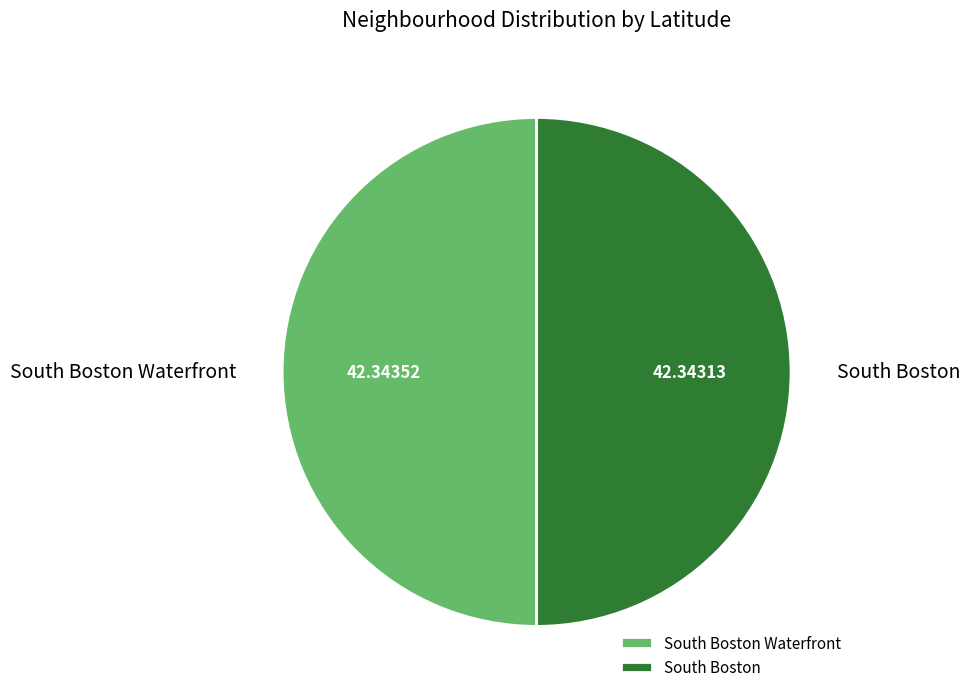

Is the sum of South Boston Waterfront and South Boston greater than half?

Yes